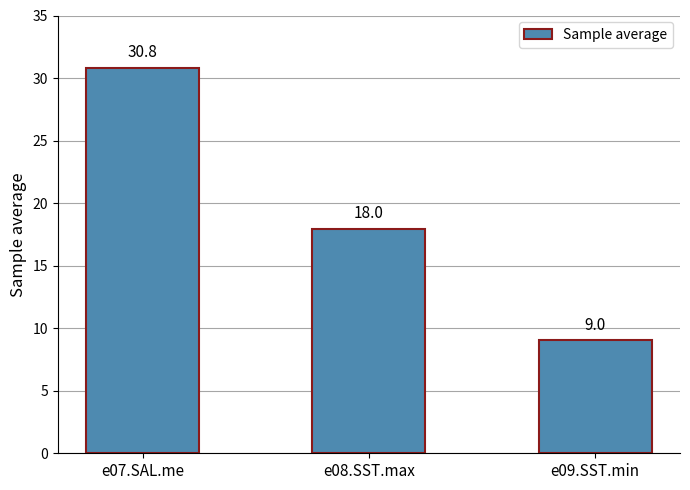

Between e09.SST.min and e07.SAL.me, which is larger?

e07.SAL.me